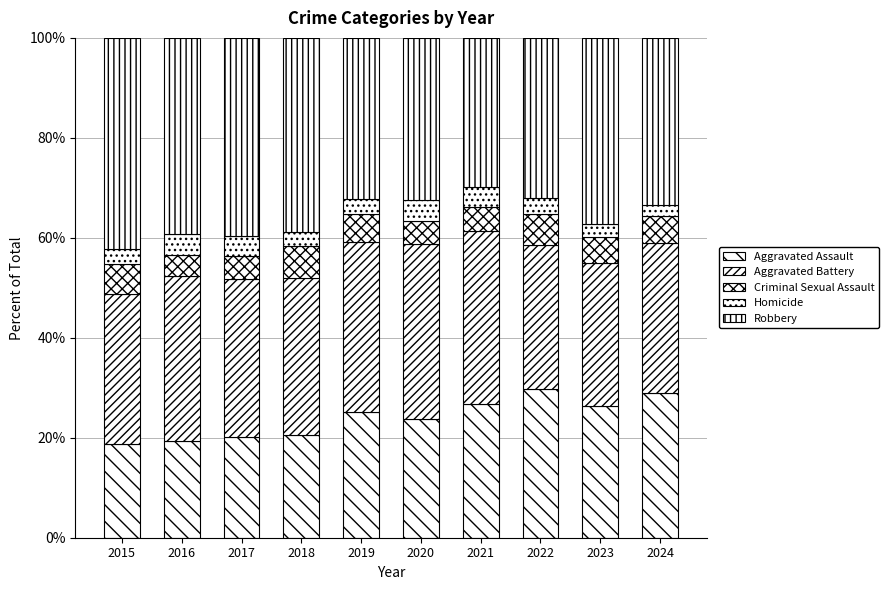

What is the average value of the Criminal Sexual Assault series?

5.3